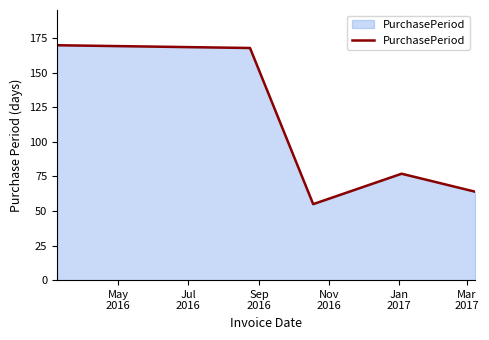

What is the sum of all values?

534